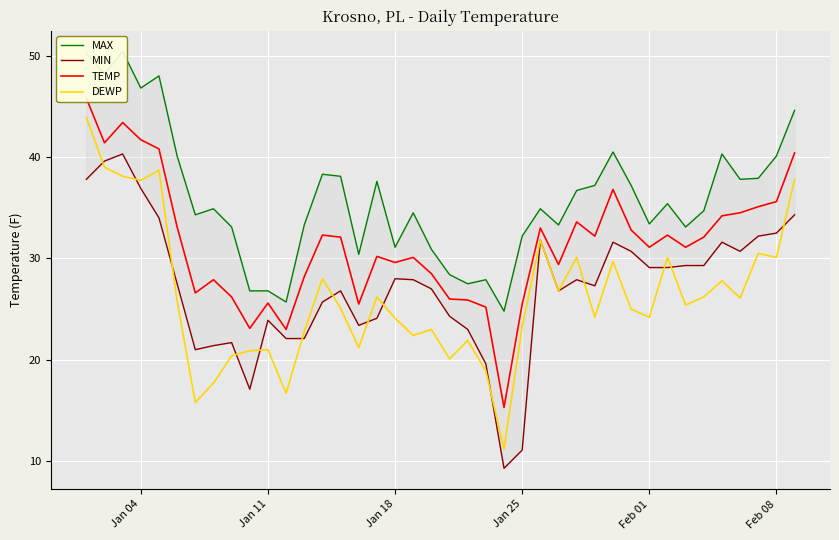

What is the minimum value for DEWP?

11.2